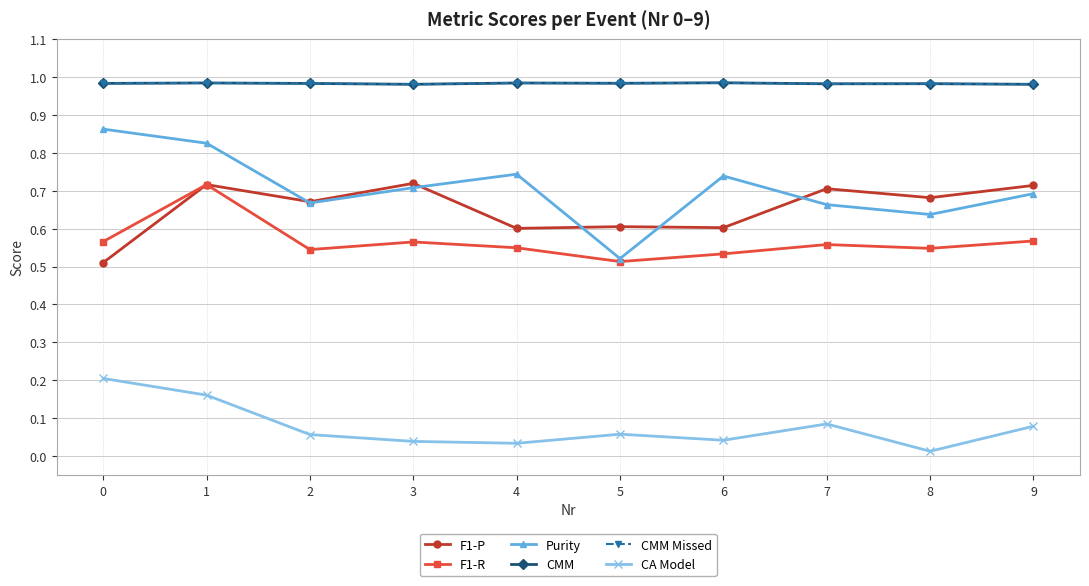

Where do F1-P and Purity first cross each other?

1 and 2